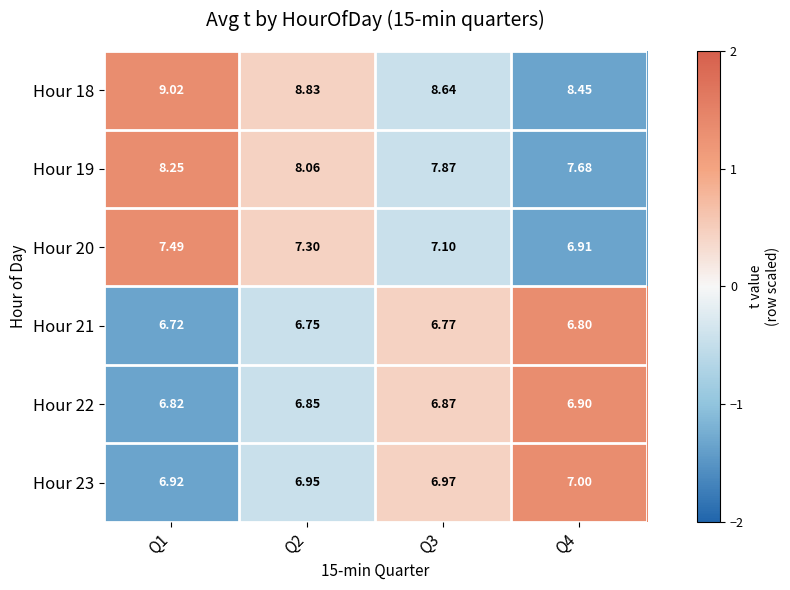

Is the value of Hour 20 at Q2 greater than the value of Hour 21 at Q4?

Yes